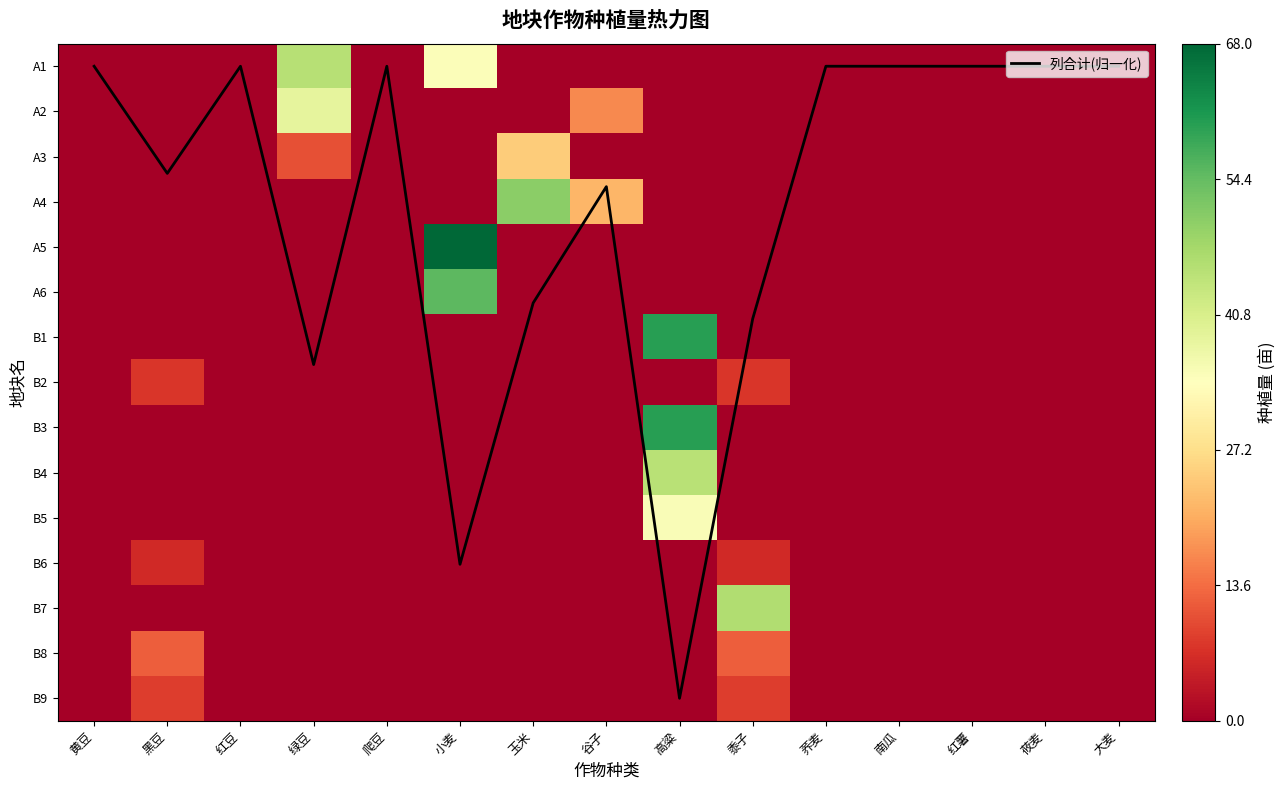

Which has a higher value, 黍子 or 红豆?

黍子